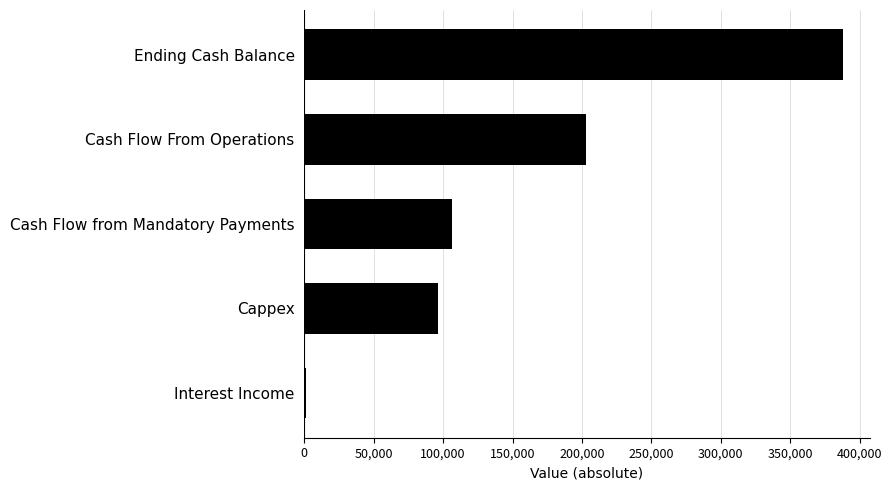

How many data points are above 106446?

3